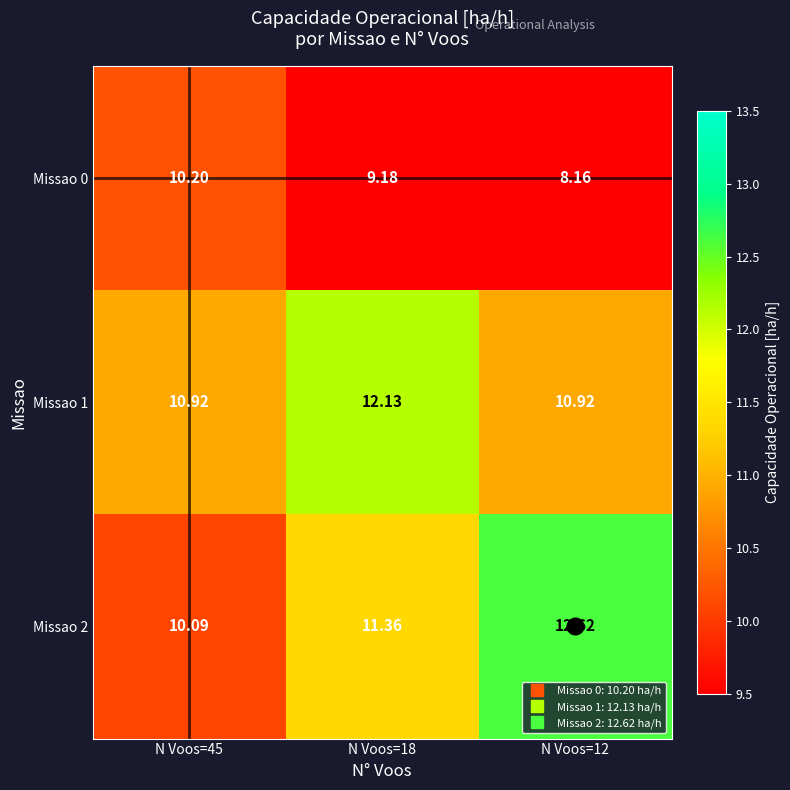

Is the value of Missao 1 at N Voos=12 greater than the value of Missao 2 at N Voos=45?

Yes